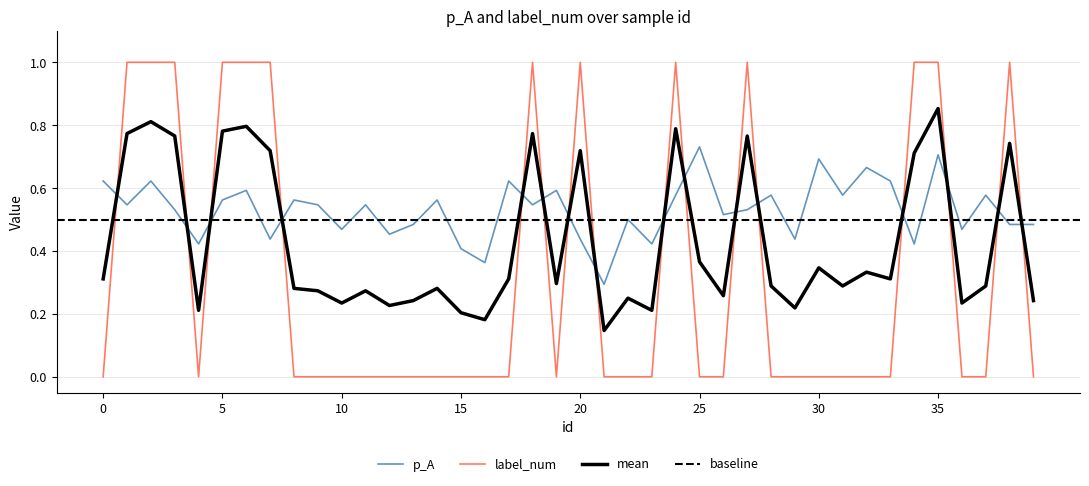

Count the p_A values in the range 0 to 1.

40